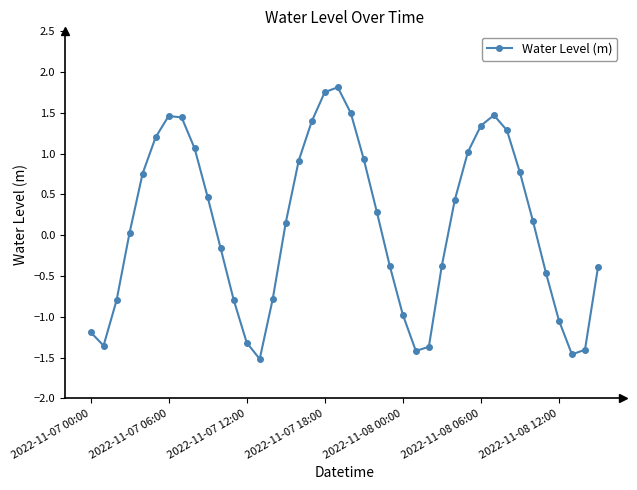

What is the value of the 17th point from the left?

0.9